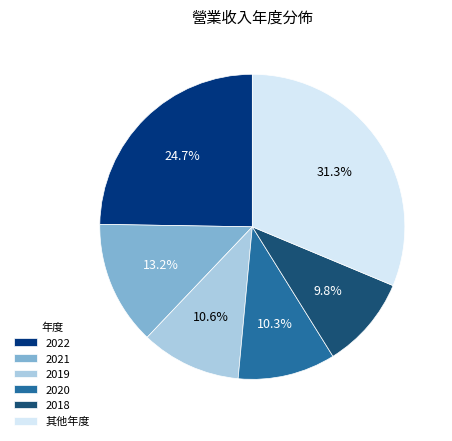

What percentage is NOT represented by 2022?

75.3%